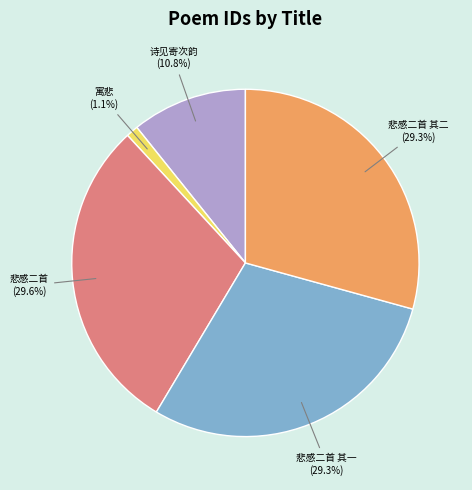

Is there any slice that represents more than half of the pie?

No